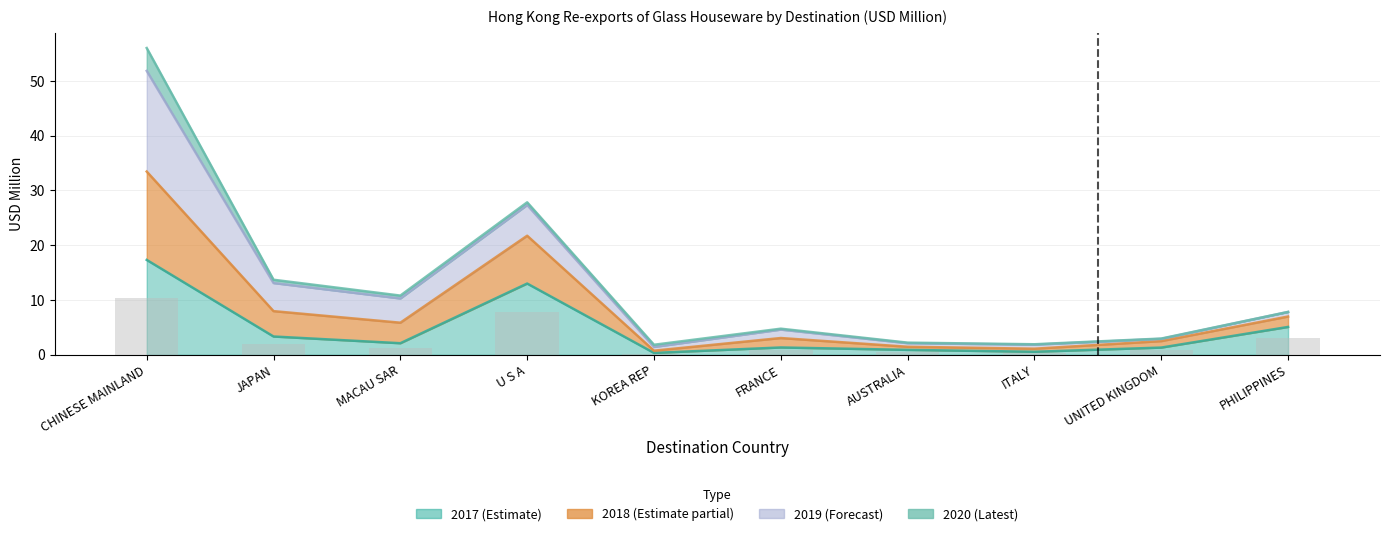

What is the value of the 201812 bar at the 5th from the left?

1.4